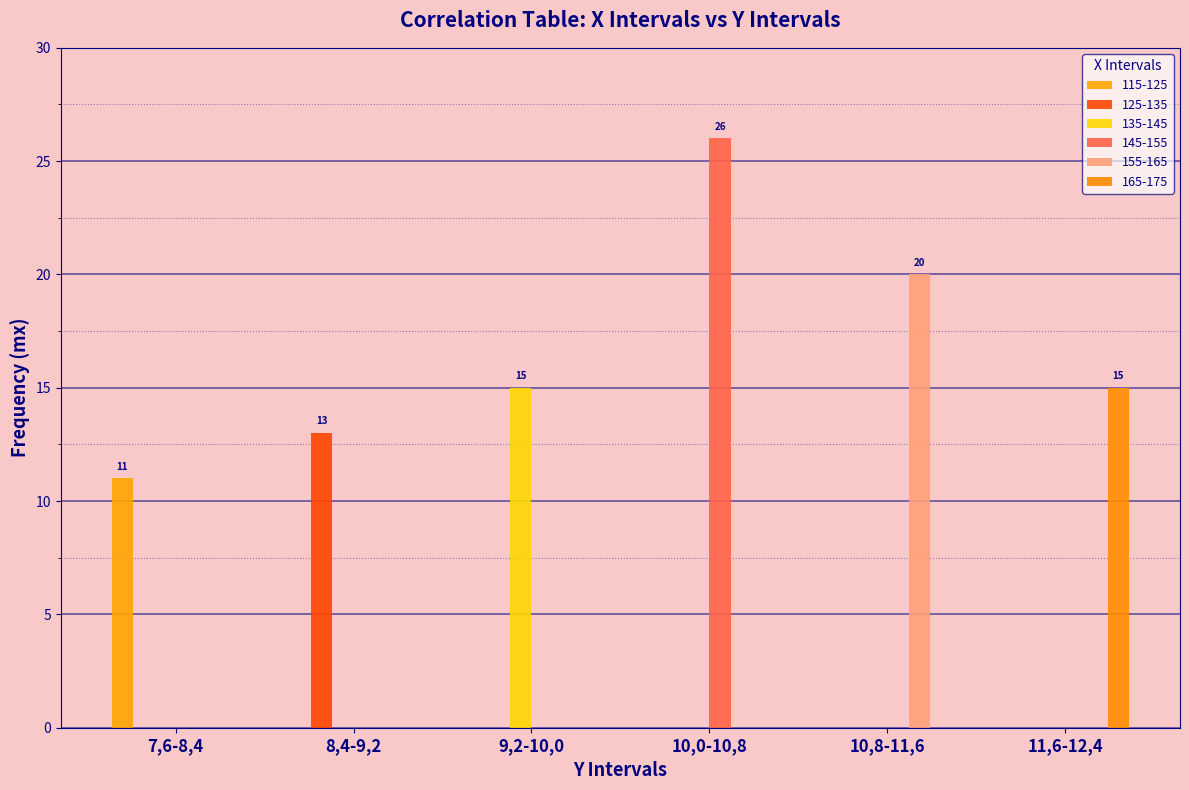

How many distinct data groups are displayed?

6